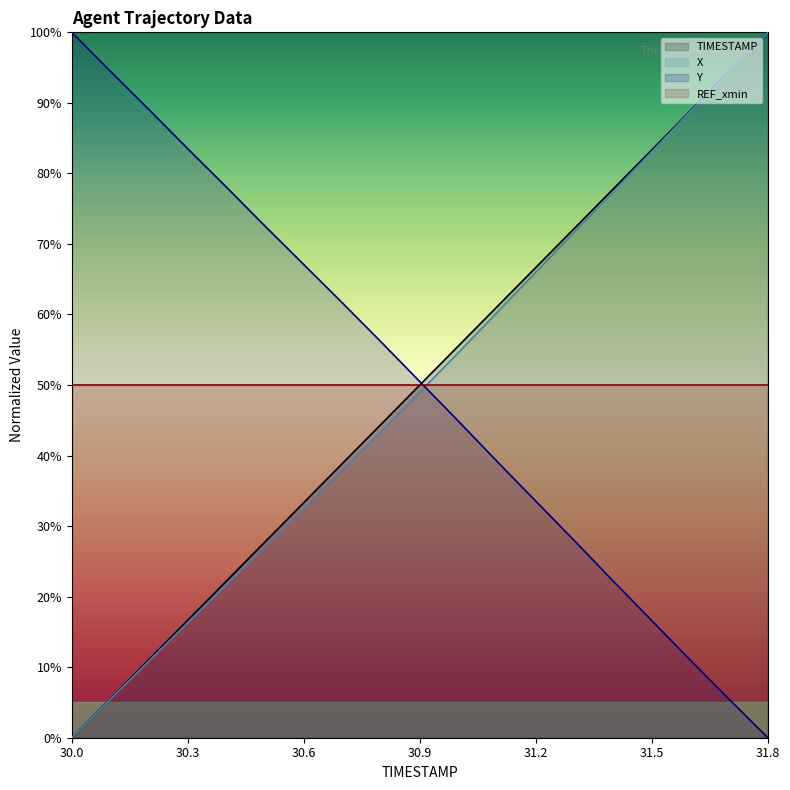

The value of X at 30.9 is 49.0. True or false?

True